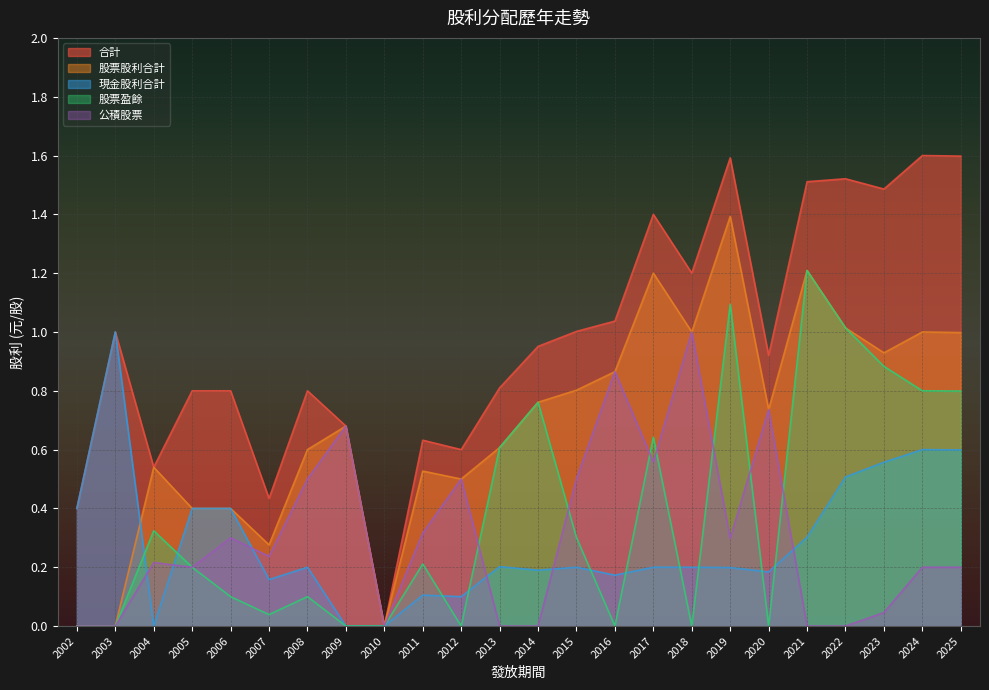

True or false: 合計 and 股票股利合計 cross at least once.

False